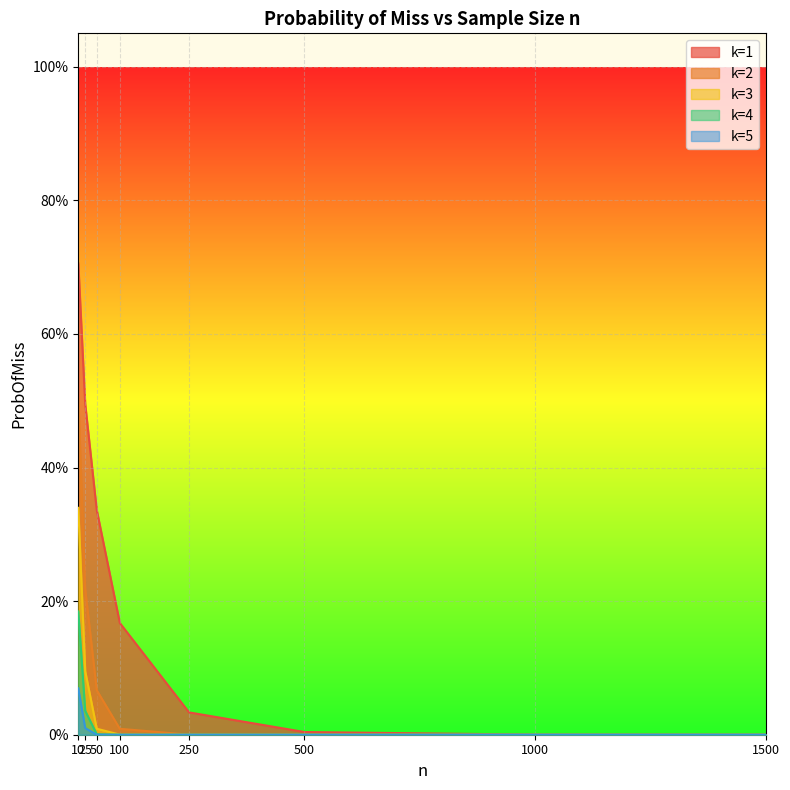

Which series has the largest range (max minus min)?

k=1